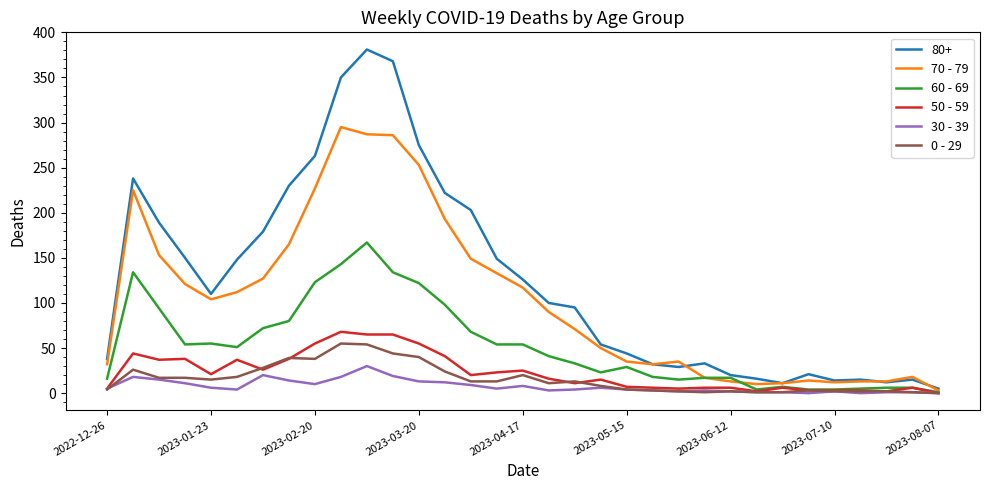

How many categories are shown in the chart?

33